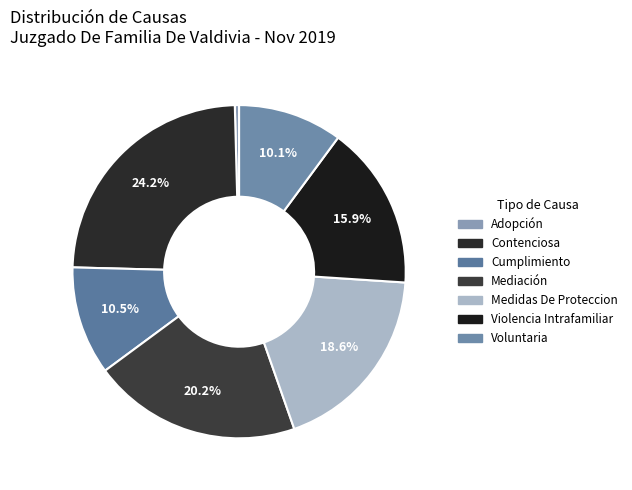

Approximately how many times larger is the value at Medidas De Proteccion compared to Contenciosa?

0.8